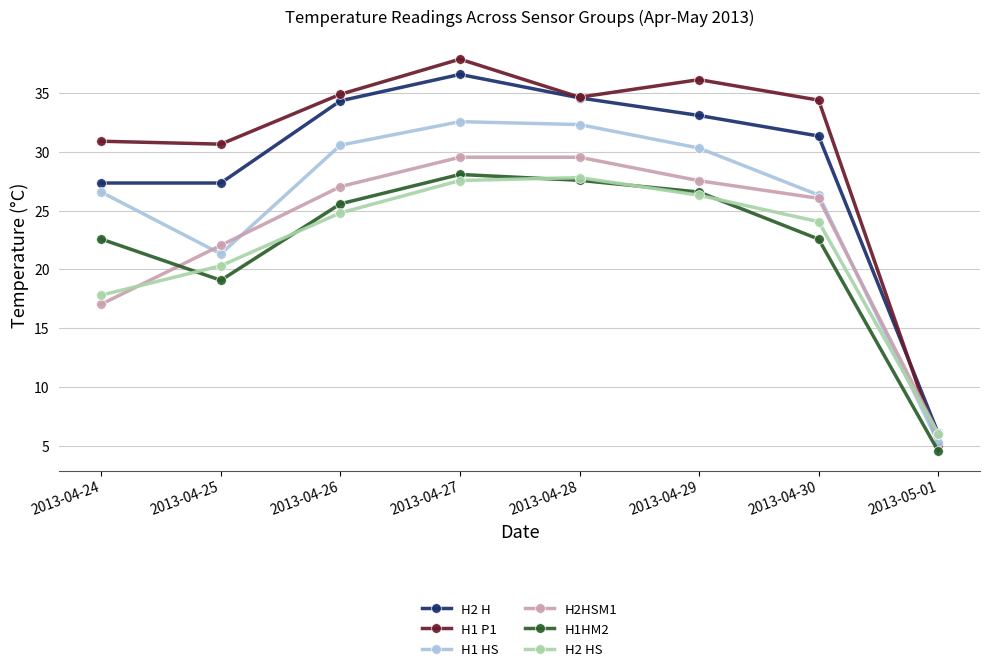

True or false: H2HSM1 has a value of 27.1 at 2013-04-26.

True